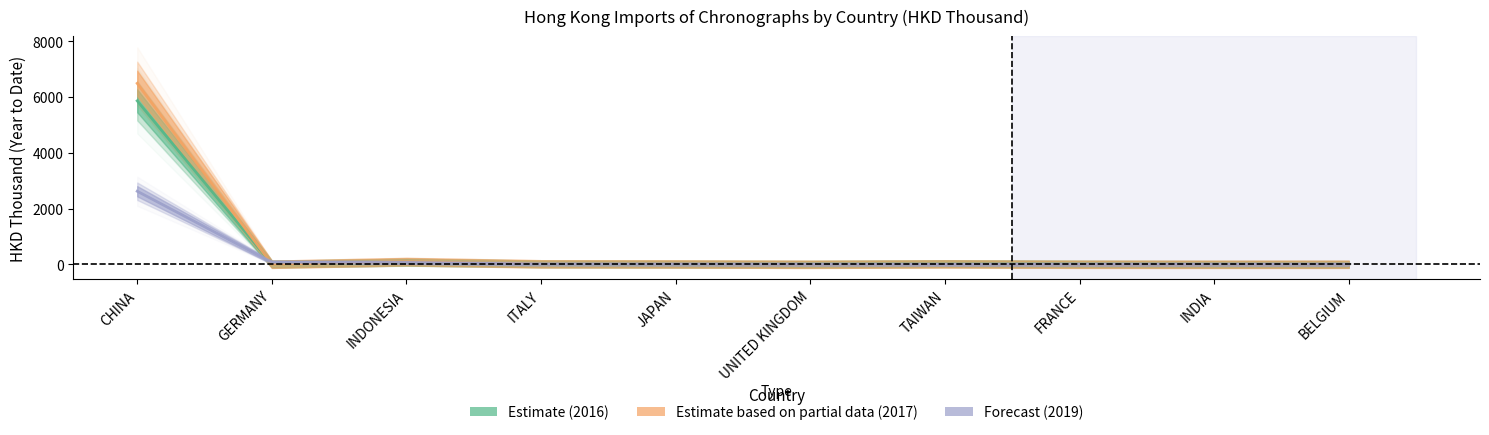

At how many categories does at least one series exceed 1416?

1